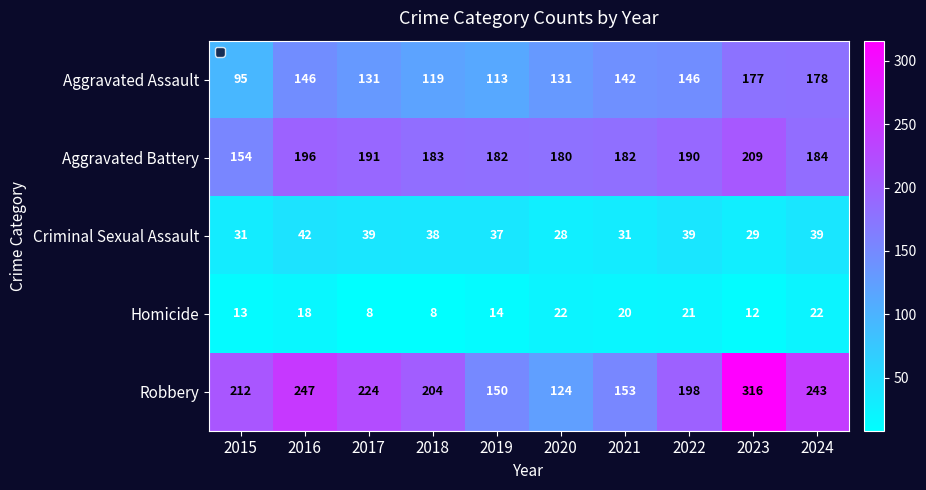

Count the number of data series in this chart.

5